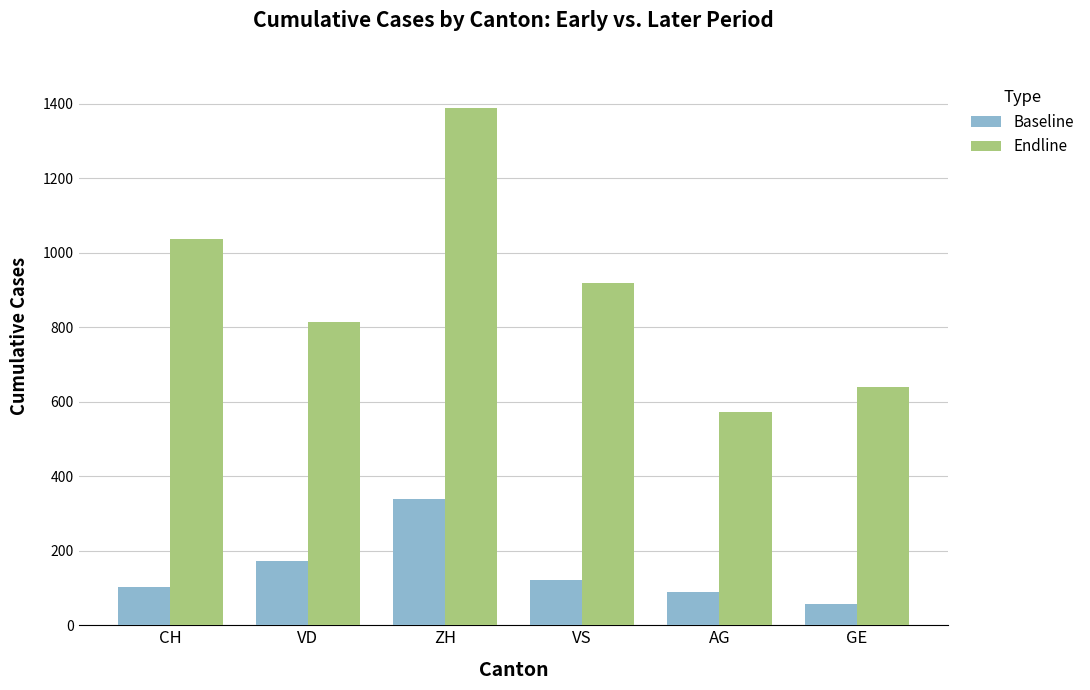

What position from the right is GE?

1